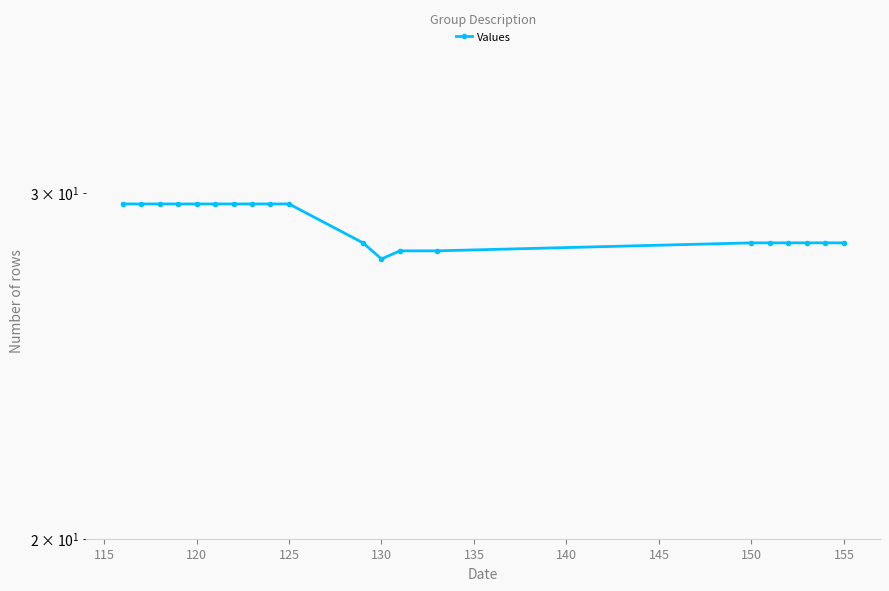

Is this an area chart (filled region under the line)?

No